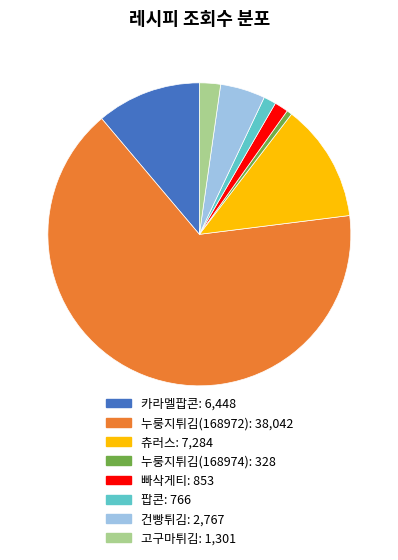

Approximately how many times larger is the value at 빠삭게티 compared to 카라멜팝콘?

0.1